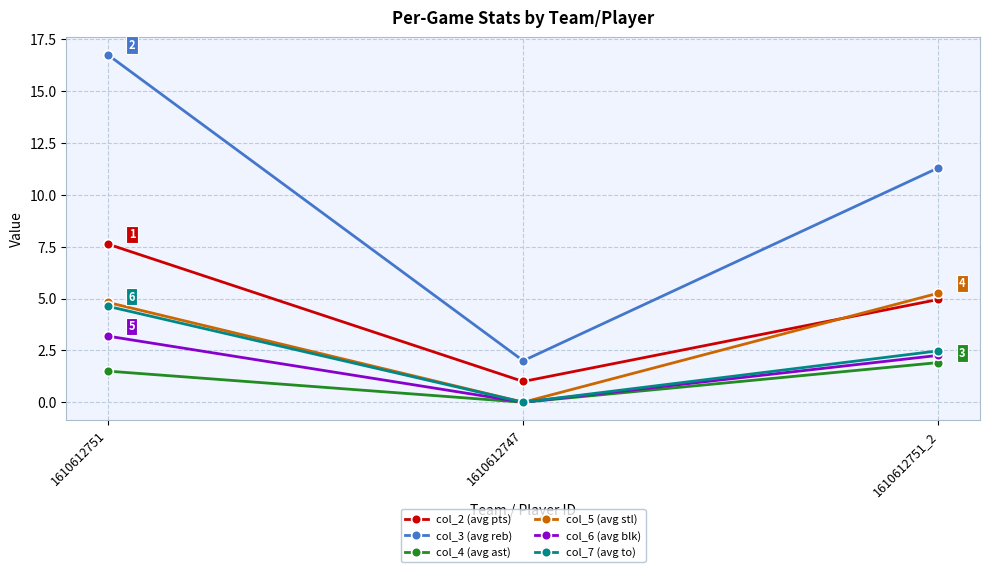

How many values in the col_6 (avg blk) series are below 2?

1